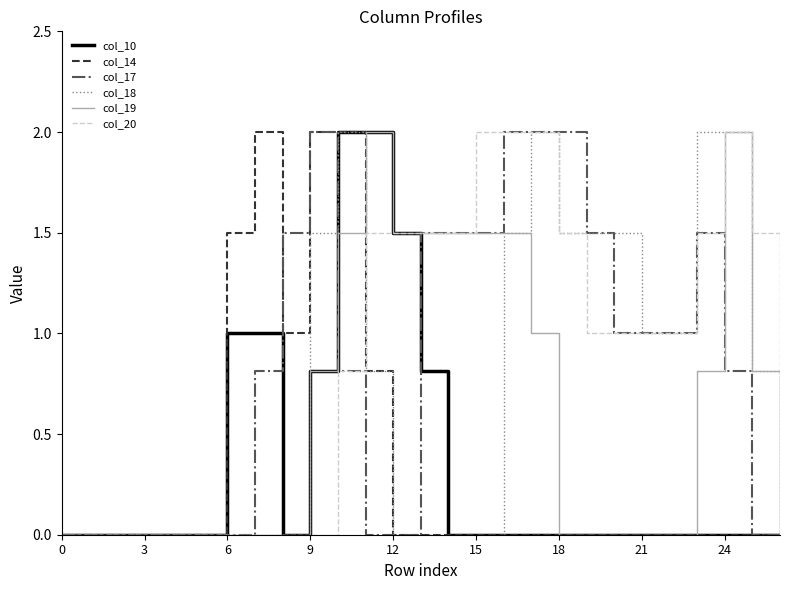

What is the greatest value displayed?

2.0